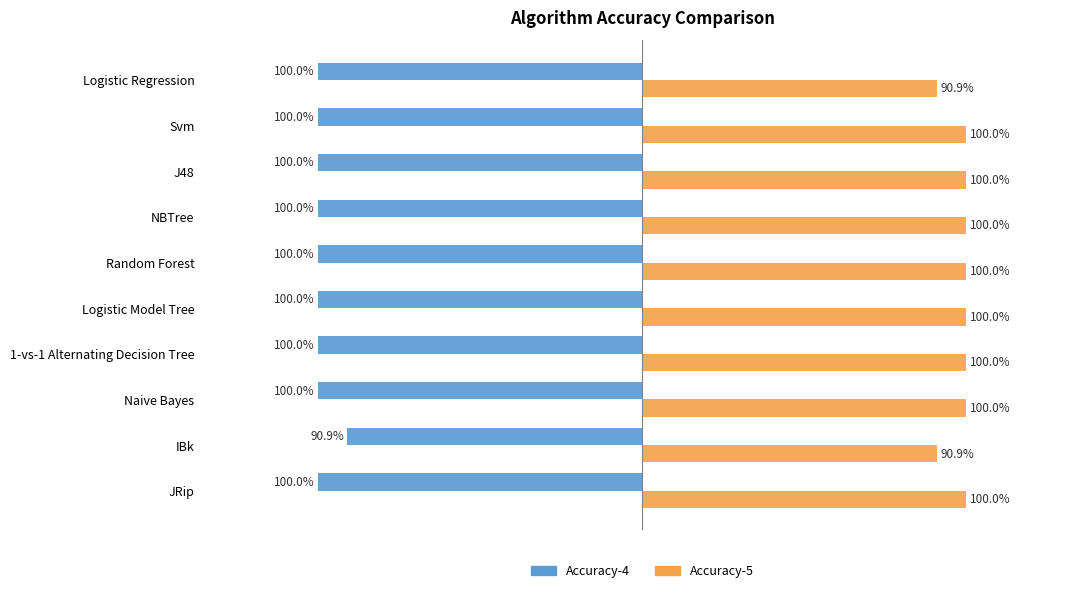

What are all the series names shown in the legend?

Accuracy-4, Accuracy-5